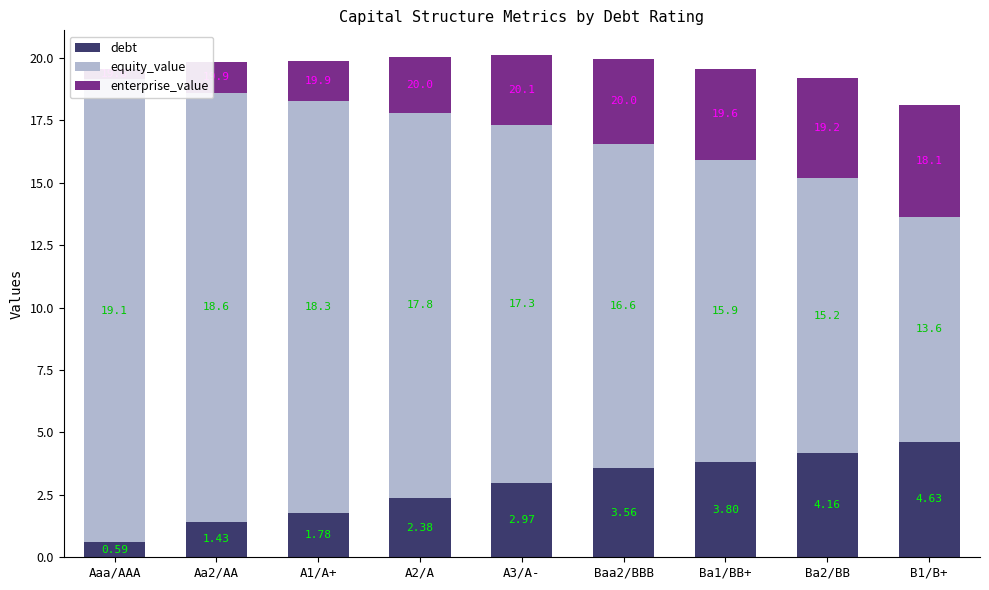

How many groups of bars are there?

9